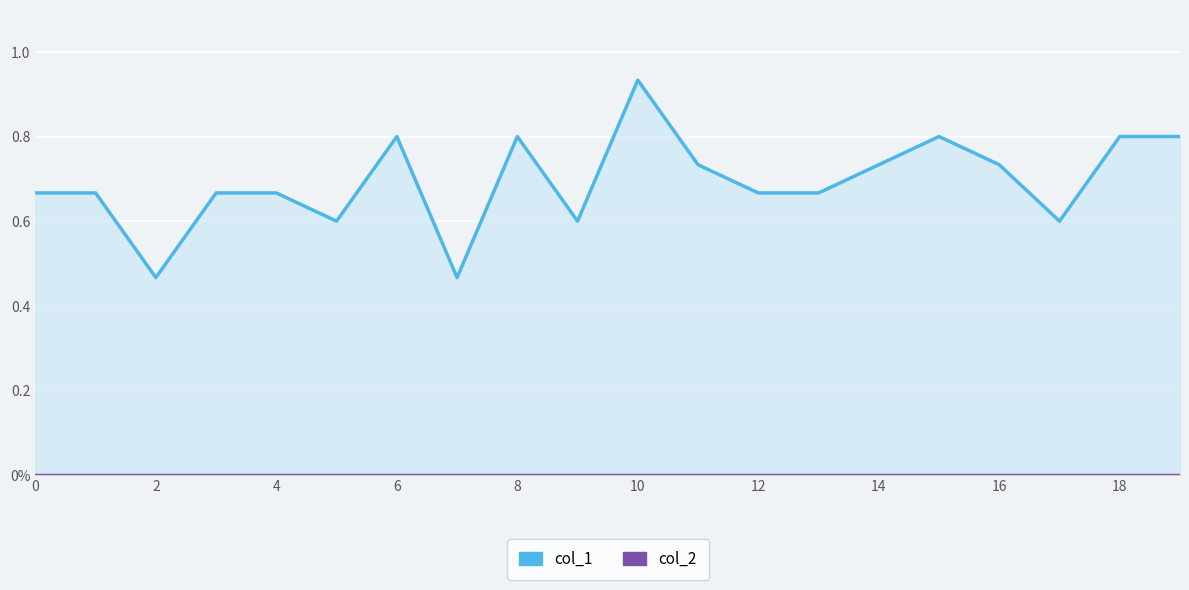

At 12, list the series in order from smallest to largest.

col_2, col_1